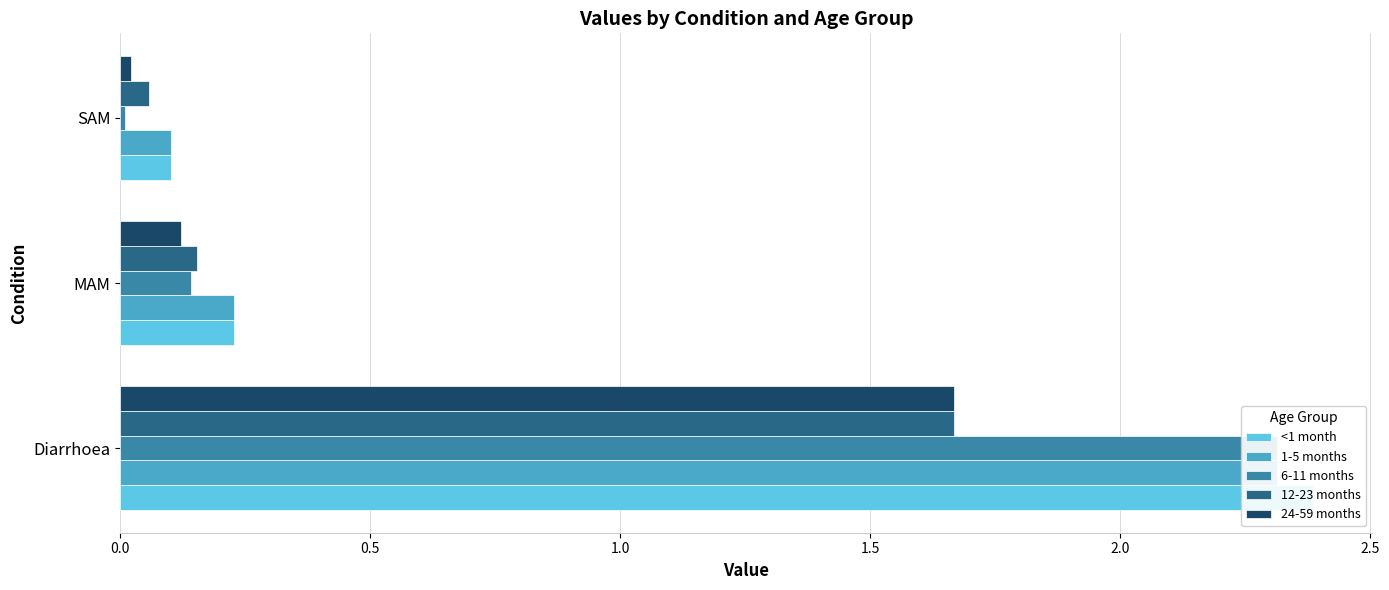

Is it true that 24-59 months equals 1.7 at Diarrhoea?

True